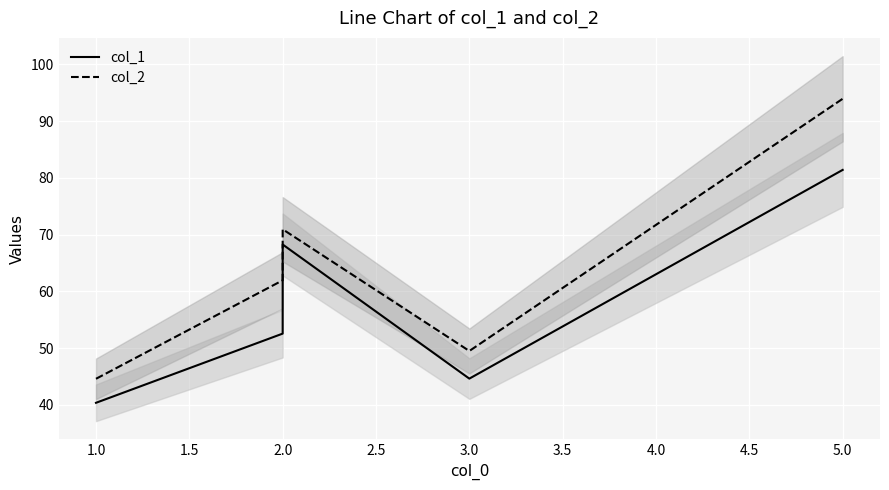

Rank the series by their average value, from highest to lowest.

col_2, col_1